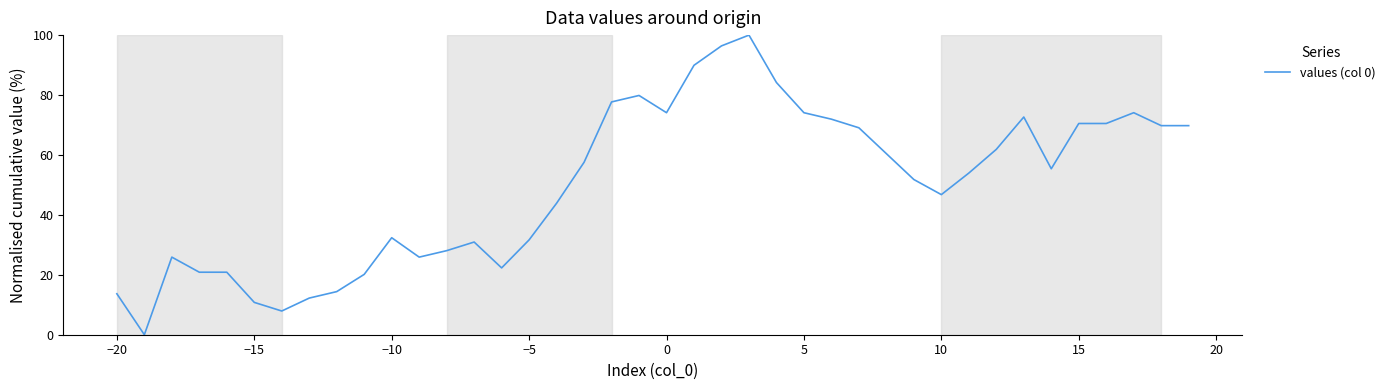

What is the maximum value shown in the chart?

100.0